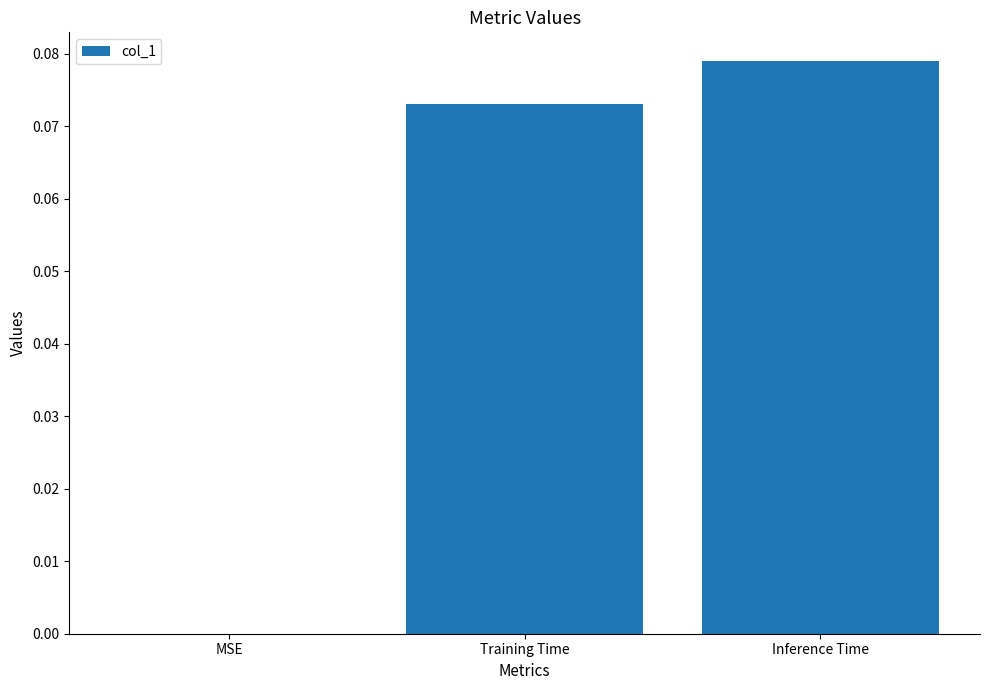

Which category has the highest value across all series?

Inference Time